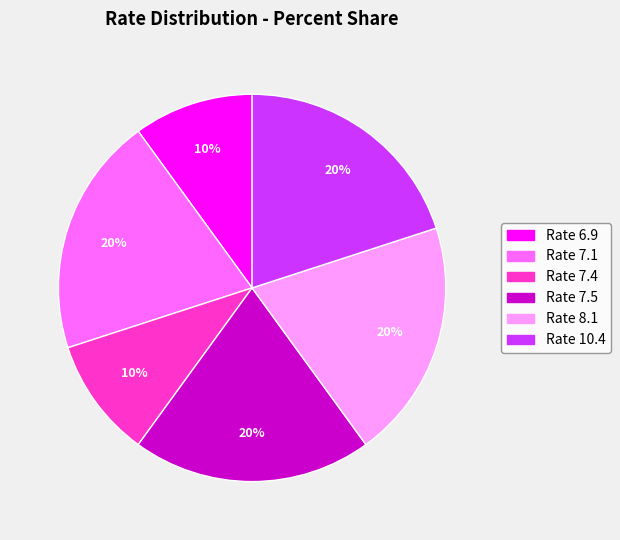

Is there a majority slice in this chart?

No